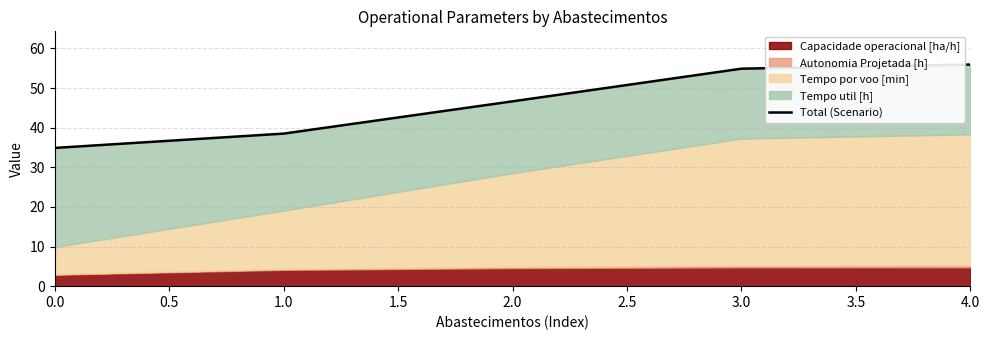

What position from the left is 4.0?

5